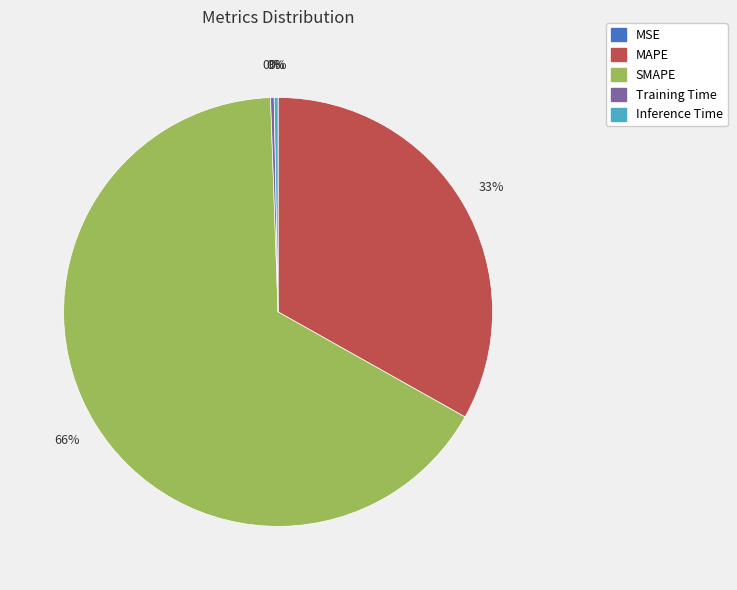

Which category has the biggest portion of the pie?

SMAPE